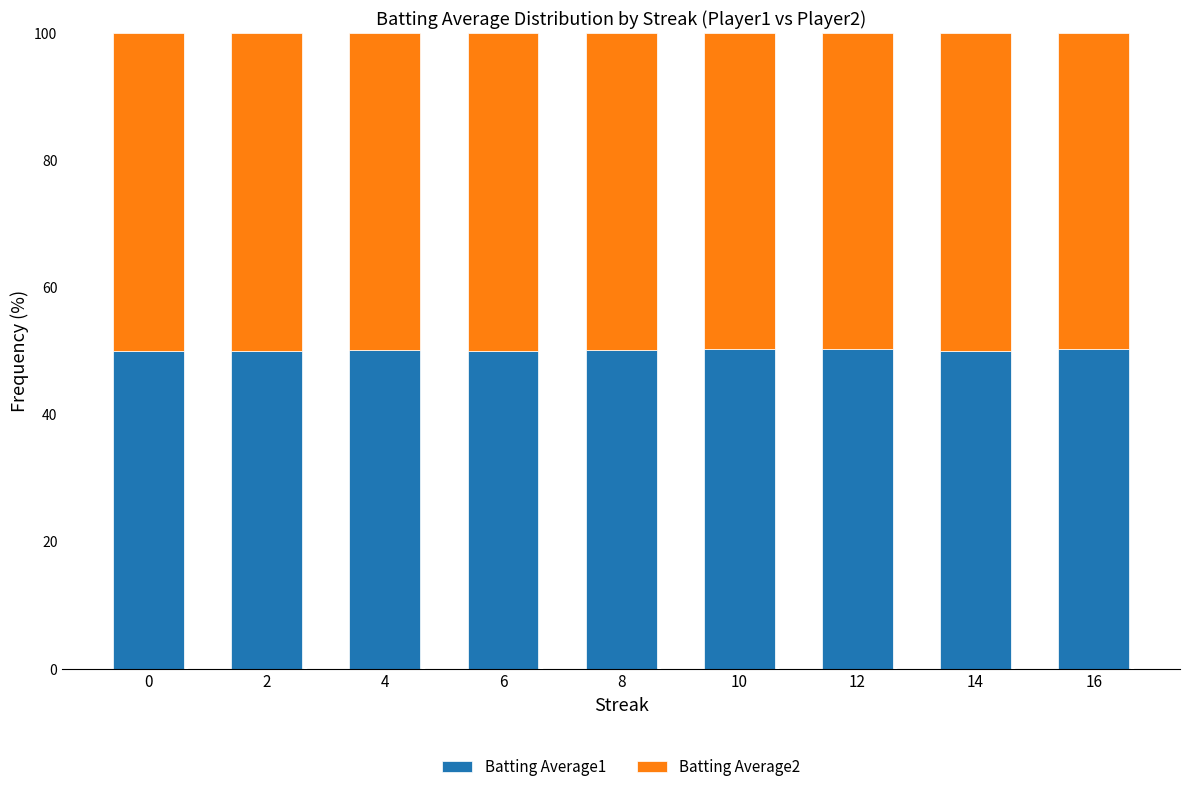

What is the maximum value for Batting Average1?

50.3